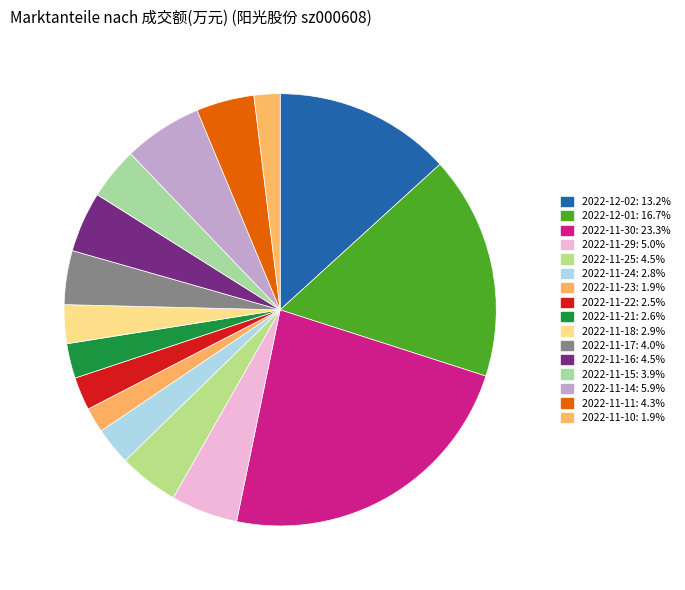

What is the largest slice in the pie chart?

2022-11-30